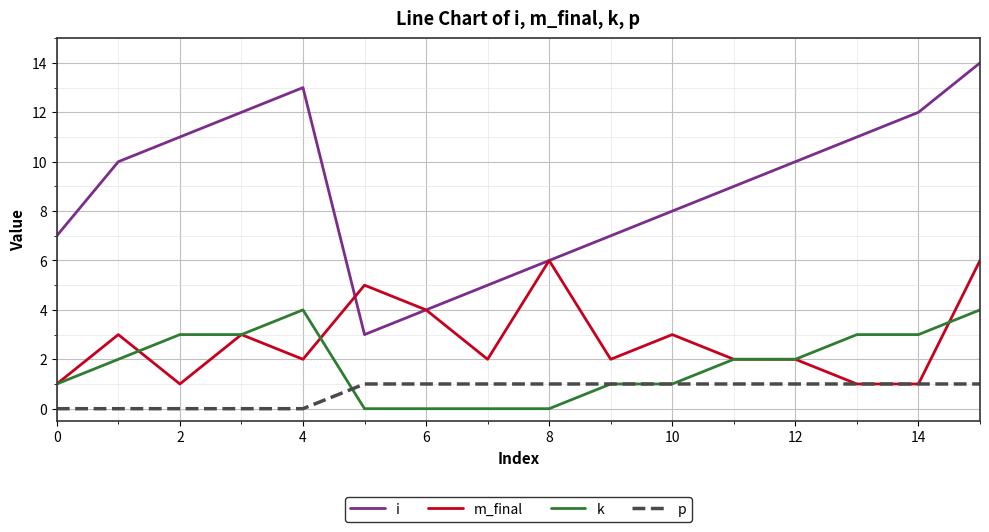

Which series has the widest spread of values?

i